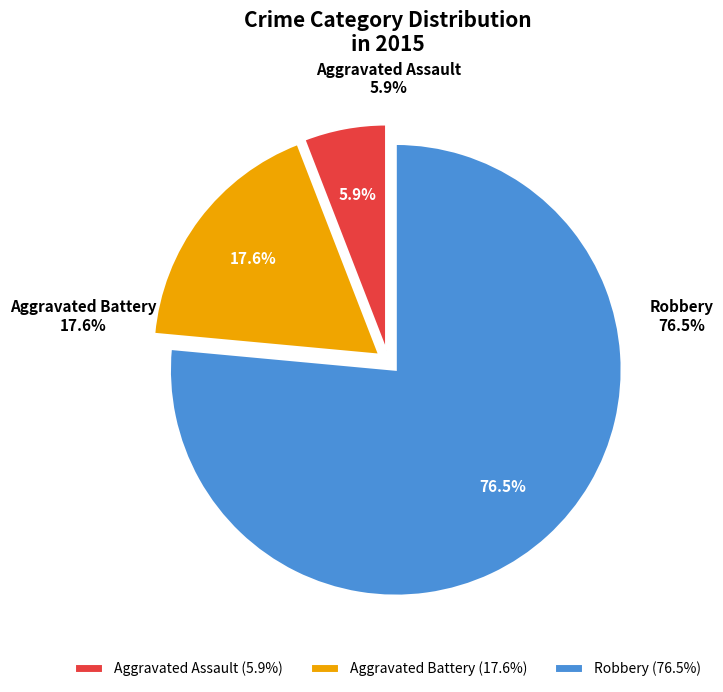

Between Aggravated Battery and Robbery, which is larger?

Robbery